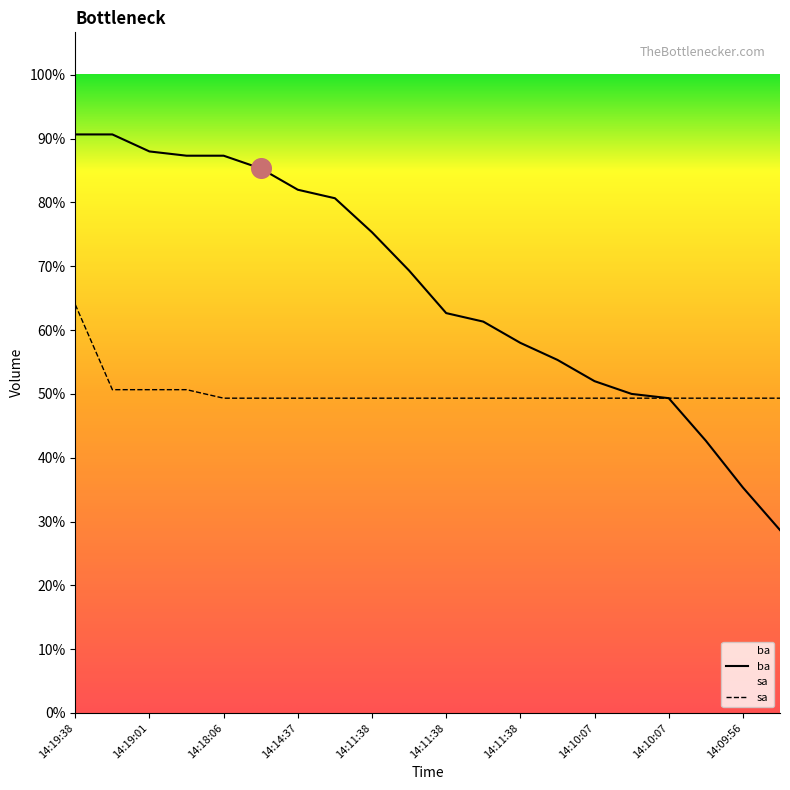

Which series reaches the maximum Y coordinate?

ba